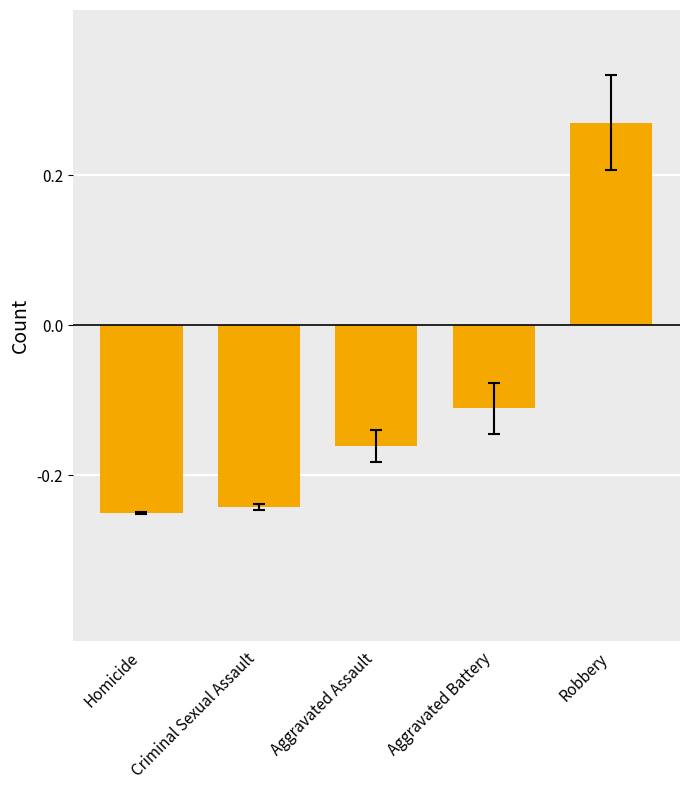

How many categories are shown in the chart?

5